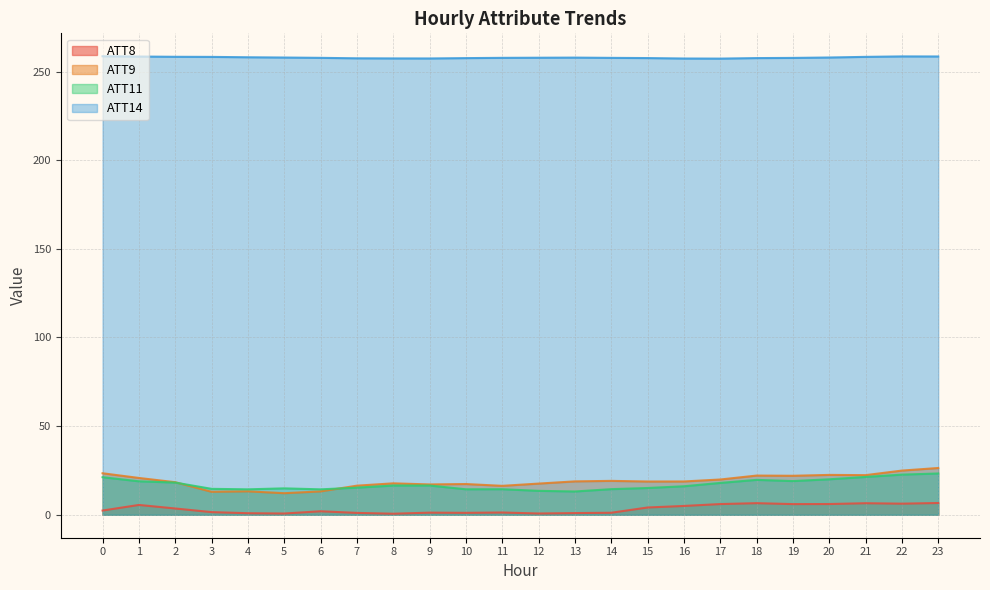

Where is the first local maximum for ATT11?

5